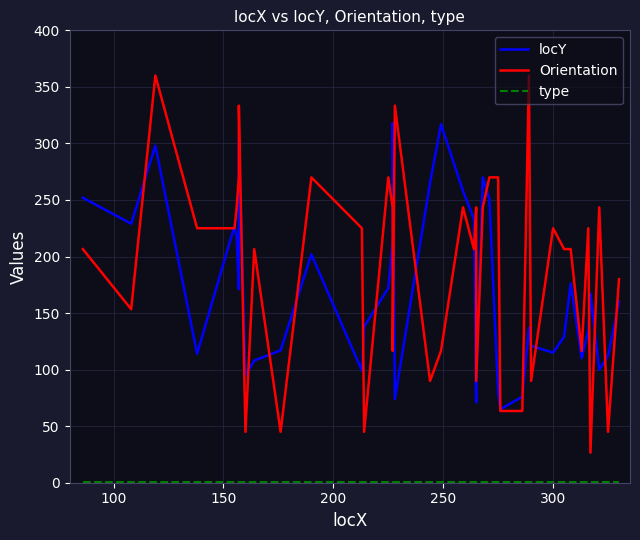

Does the chart have visible grid lines?

Yes